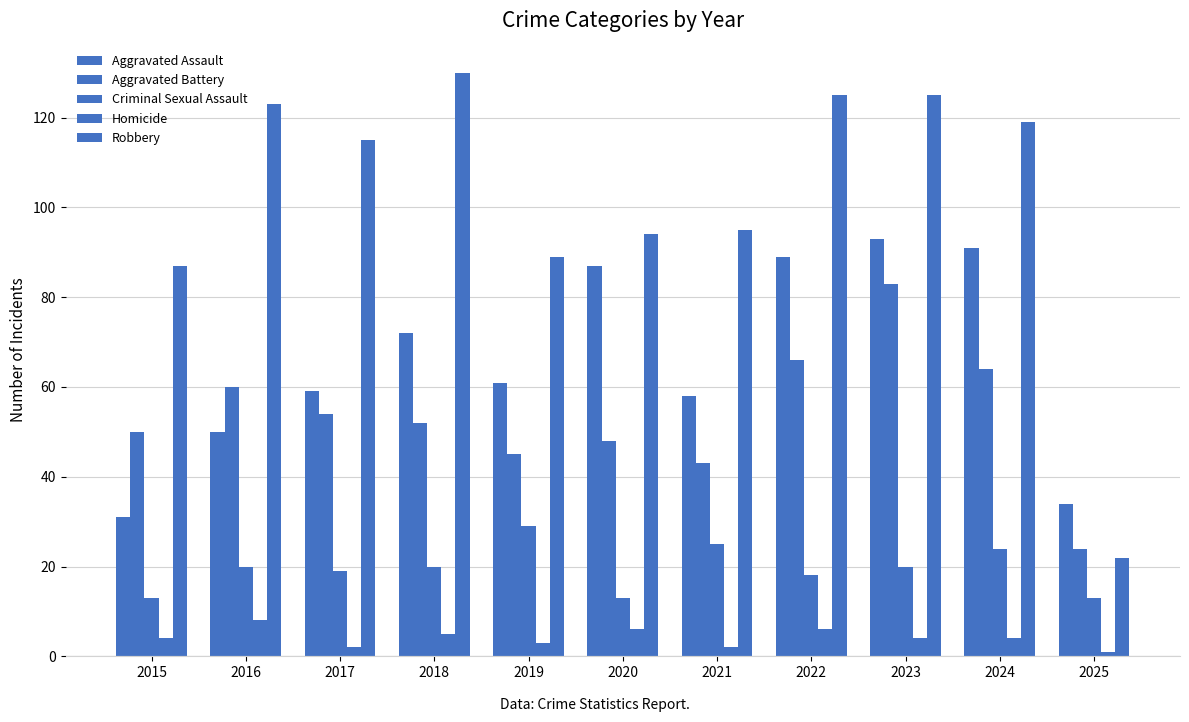

Rank the categories by Robbery value from lowest to highest.

2025, 2015, 2019, 2020, 2021, 2017, 2024, 2016, 2022, 2023, 2018